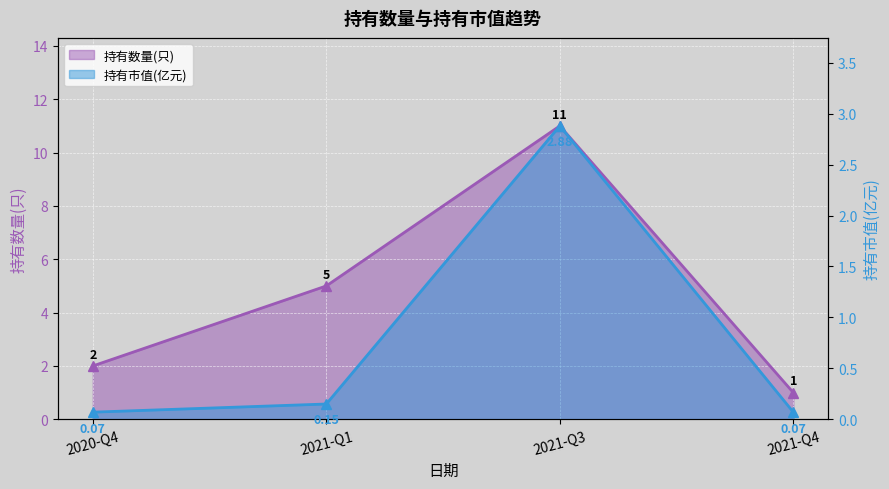

True or false: 持有数量(只) has more than 2 interior local peaks.

False